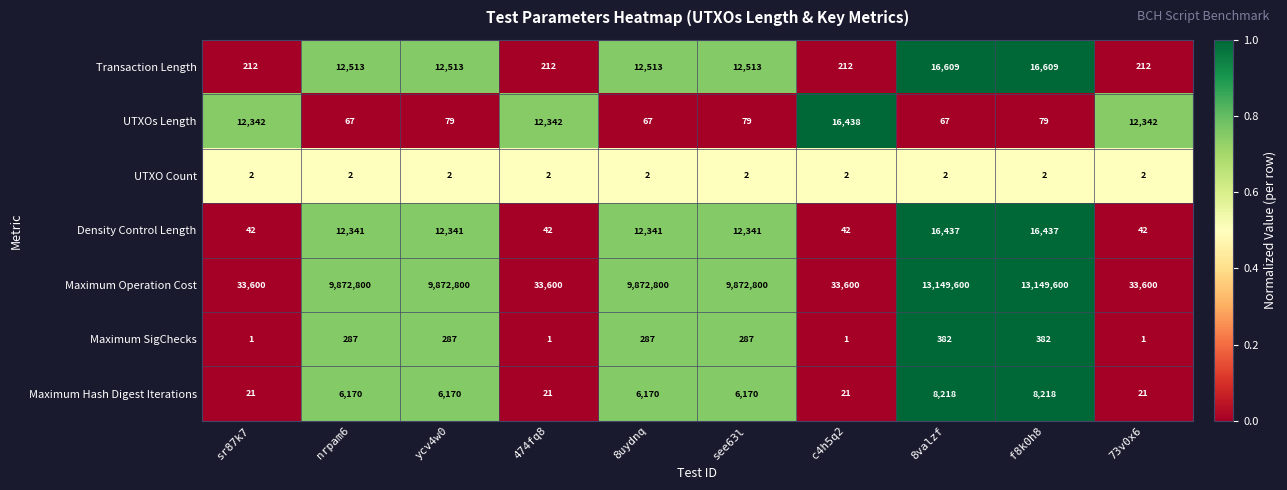

What is the difference between the Density Control Length values at c4h5q2 and 8uydnq?

12299